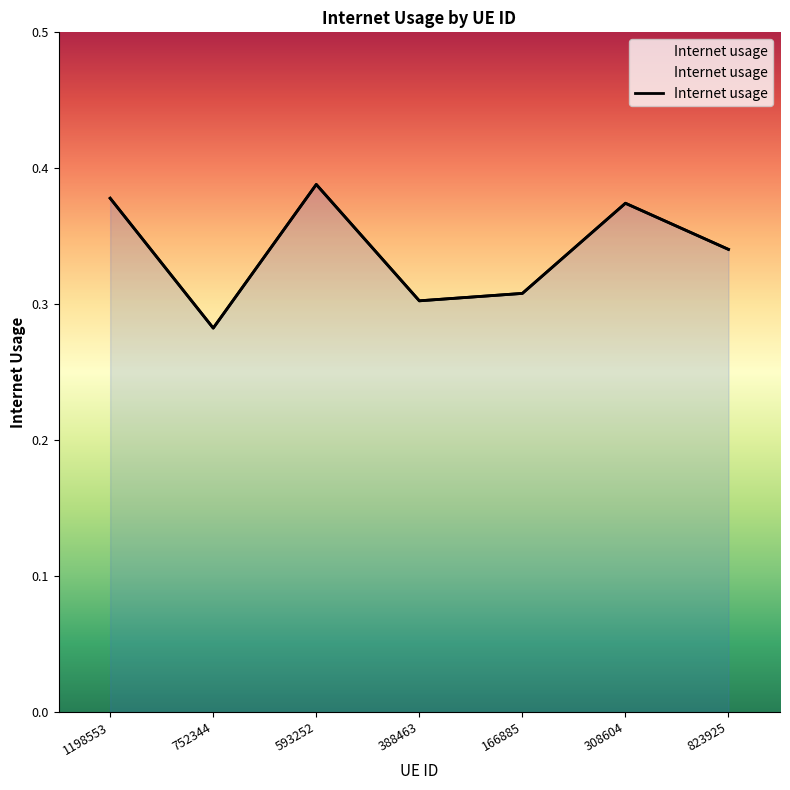

The value at 1198553 is 0.2. True or false?

False